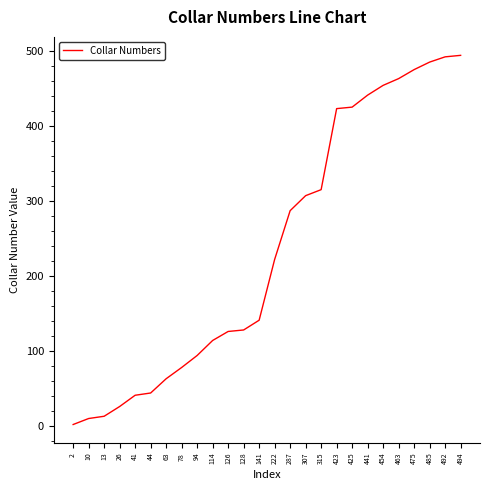

True or false: the data shows 149 at 94.

False